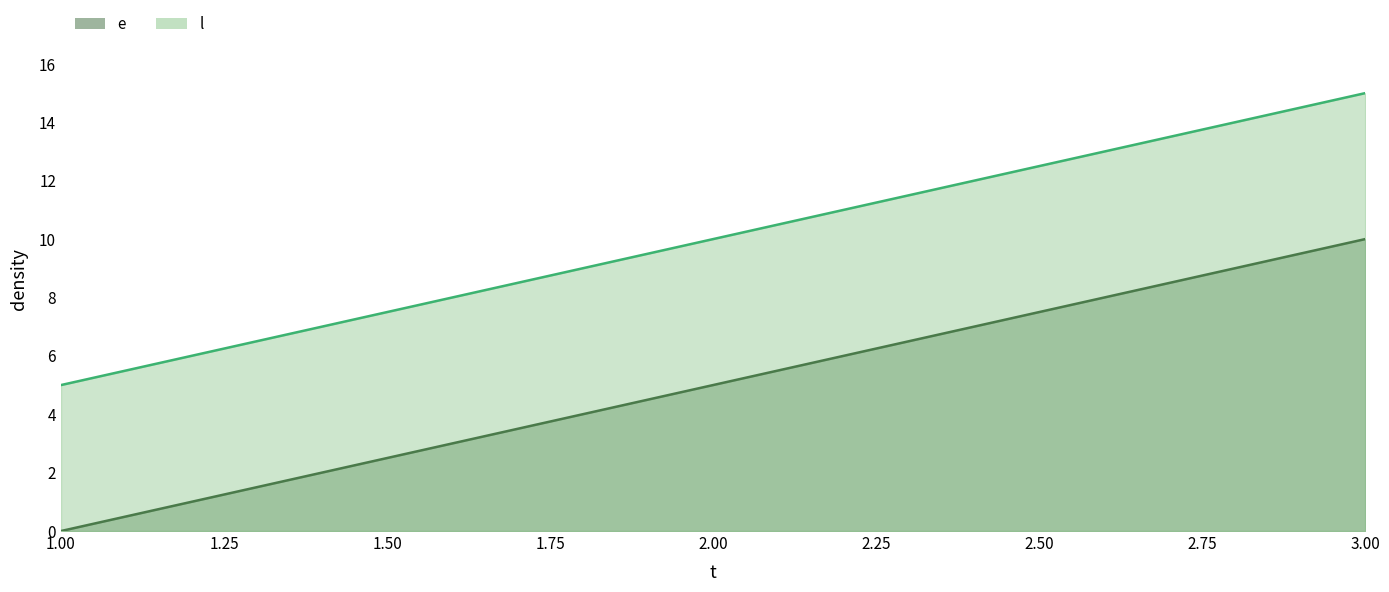

Which series has the largest total across all categories?

l